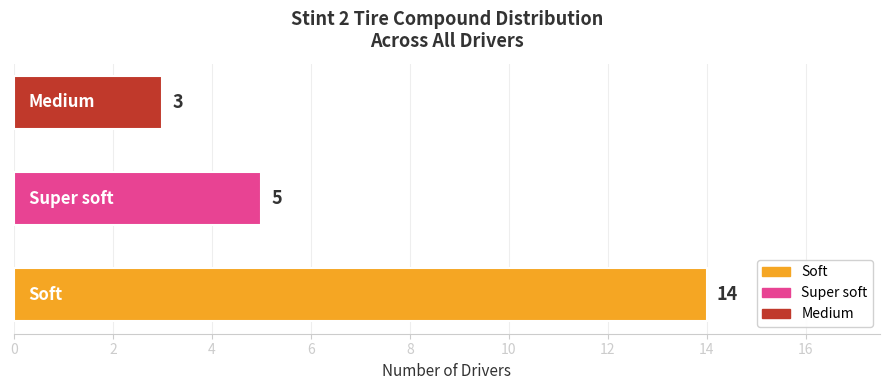

Count the values in the range 3 to 14.

3